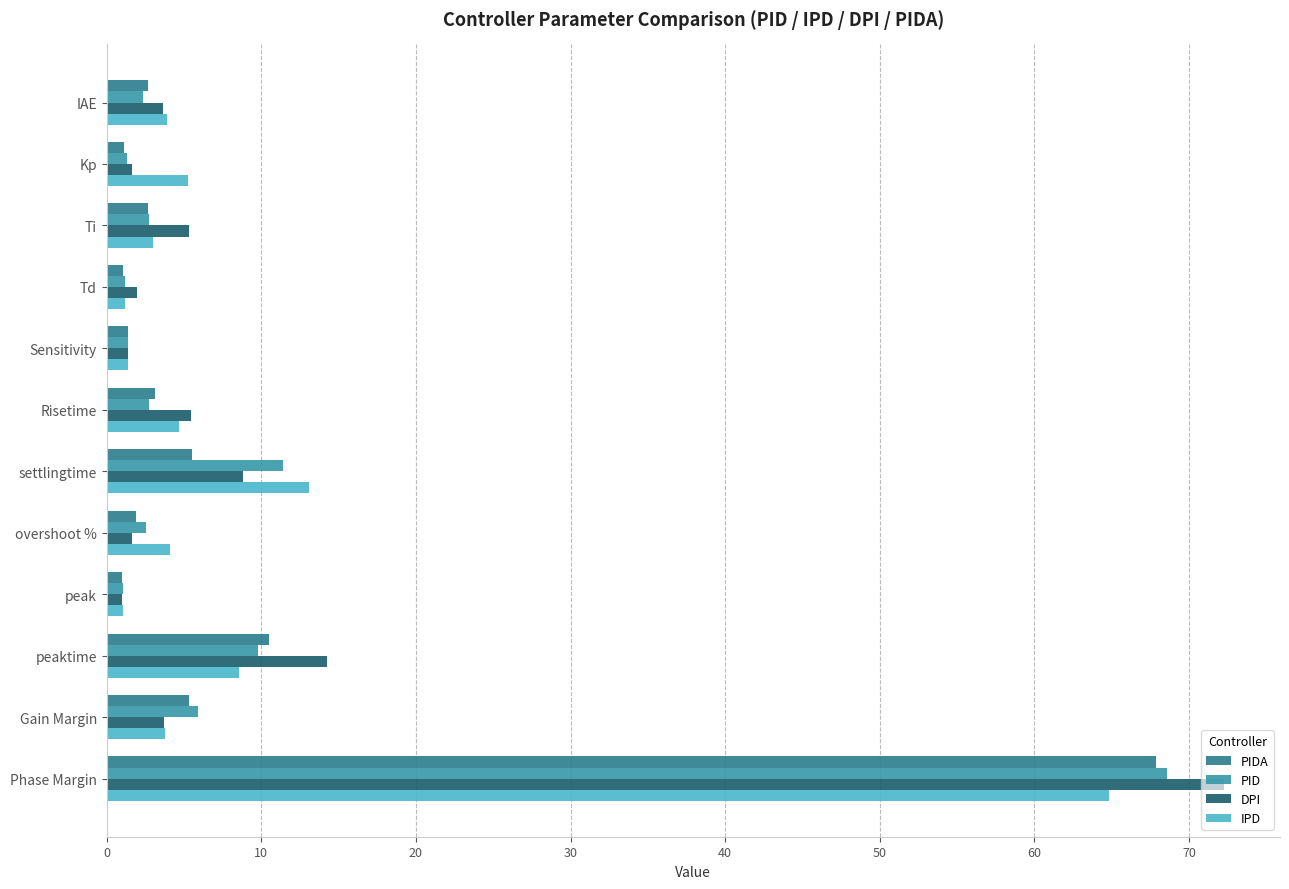

The value of PID at Ti is 2.7. True or false?

True